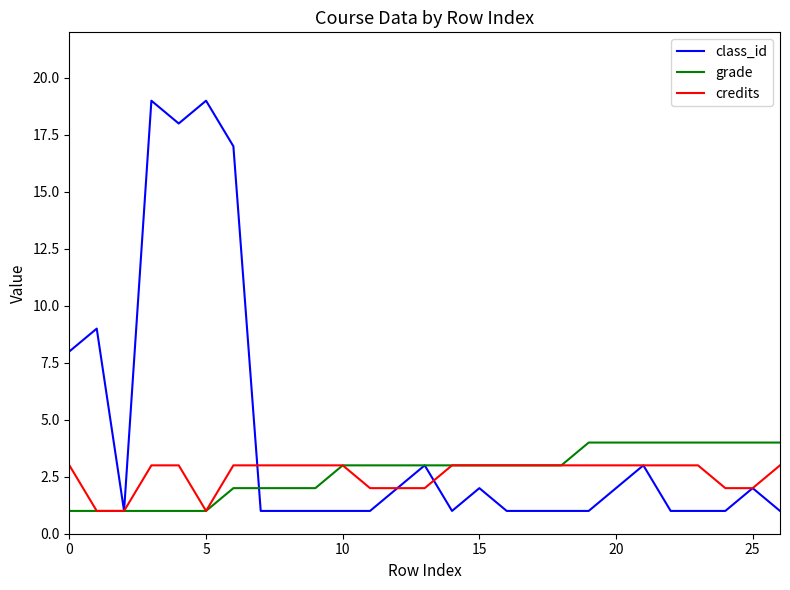

What is the sum of all grade values?

73